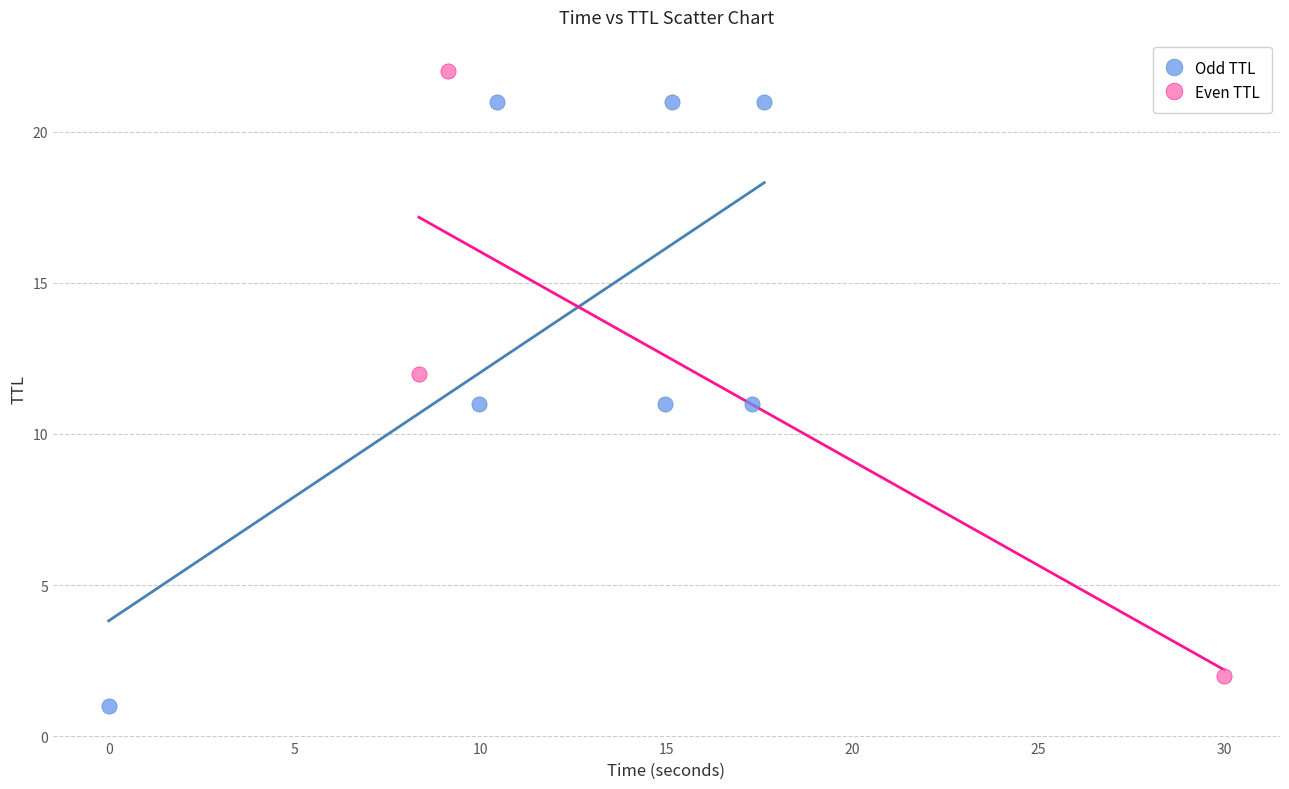

Which series contains the lowest Y value?

Odd TTL